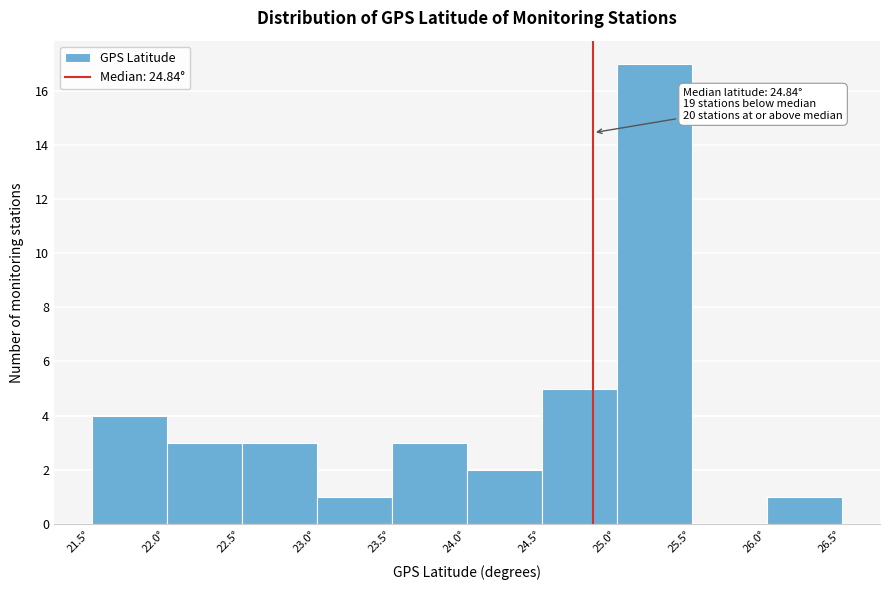

Which range on the x-axis has the tallest bar?

25.0 to 25.5